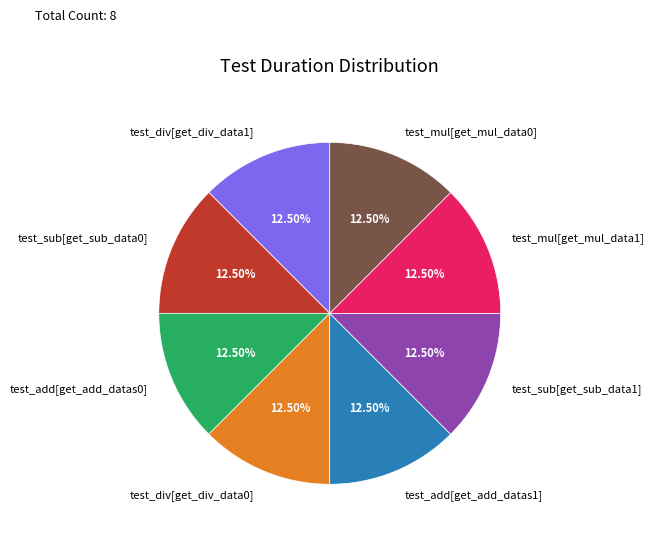

Does test_add[get_add_datas0] account for over 50% of the chart?

No